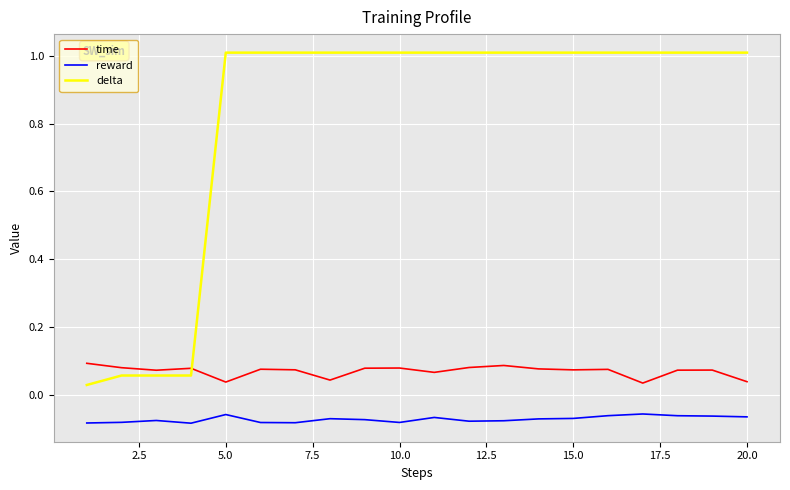

After their last crossing, which series has the higher values: delta or time?

delta